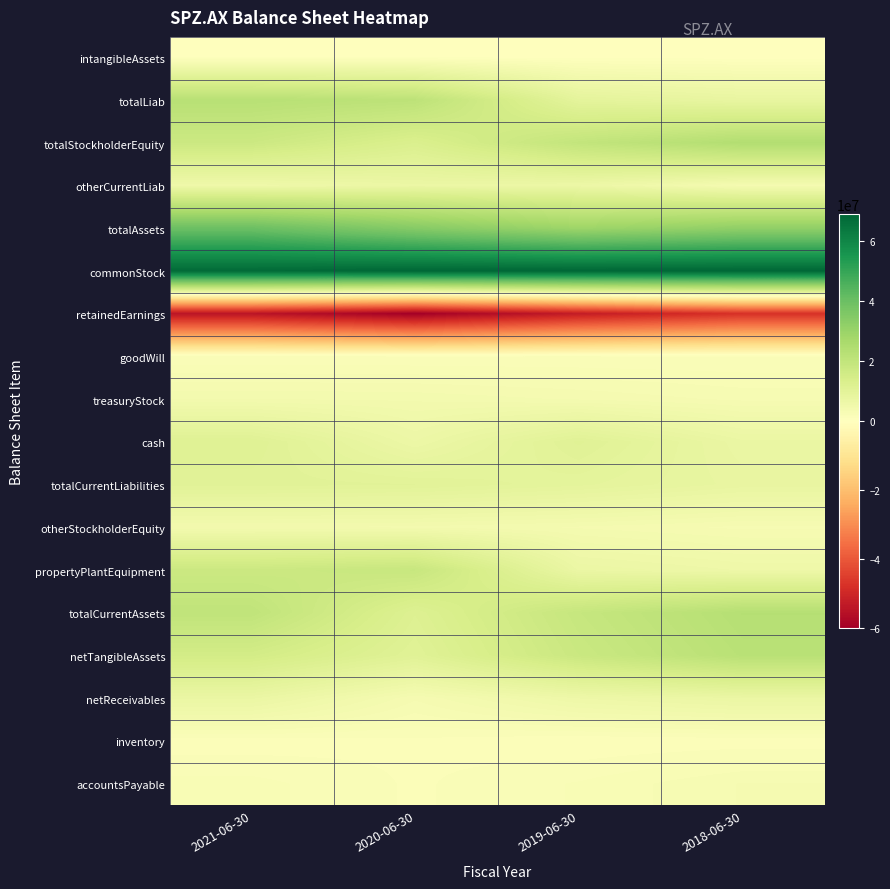

Reading left to right, what are all the values shown in this chart?

intangibleAssets: 2021-06-30=406540	2020-06-30=504314	2019-06-30=325140	2018-06-30=278900
totalLiab: 2021-06-30=22550301	2020-06-30=21214675	2019-06-30=9323761	2018-06-30=7891448
totalStockholderEquity: 2021-06-30=17267074	2020-06-30=12920435	2019-06-30=19694595	2018-06-30=24065738
otherCurrentLiab: 2021-06-30=5580951	2020-06-30=6818317	2019-06-30=6409807	2018-06-30=3541567
totalAssets: 2021-06-30=39817375	2020-06-30=34135110	2019-06-30=29018356	2018-06-30=31957186
commonStock: 2021-06-30=67802022	2020-06-30=68865719	2019-06-30=68865719	2018-06-30=68865719
retainedEarnings: 2021-06-30=-54821207	2020-06-30=-60123815	2019-06-30=-52851381	2018-06-30=-47882069
goodWill: 2021-06-30=1641597	2020-06-30=1595458	2019-06-30=1610159	2018-06-30=1581831
treasuryStock: 2021-06-30=4286259	2020-06-30=4178531	2019-06-30=3680257	2018-06-30=3082088
cash: 2021-06-30=11287265	2020-06-30=6466817	2019-06-30=10912363	2018-06-30=7153543
totalCurrentLiabilities: 2021-06-30=10469891	2020-06-30=10249146	2019-06-30=9313705	2018-06-30=7835661
otherStockholderEquity: 2021-06-30=4286259	2020-06-30=4178531	2019-06-30=3680257	2018-06-30=3082088
propertyPlantEquipment: 2021-06-30=17334341	2020-06-30=18420983	2019-06-30=6908521	2018-06-30=5853161
totalCurrentAssets: 2021-06-30=20434897	2020-06-30=11887374	2019-06-30=18775466	2018-06-30=23197652
netTangibleAssets: 2021-06-30=15218937	2020-06-30=10820663	2019-06-30=17759296	2018-06-30=22205007
netReceivables: 2021-06-30=7148480	2020-06-30=3327219	2019-06-30=5970219	2018-06-30=7006569
inventory: 2021-06-30=1253185	2020-06-30=1511882	2019-06-30=1088772	2018-06-30=1250716
accountsPayable: 2021-06-30=2347314	2020-06-30=1523368	2019-06-30=2207087	2018-06-30=3270680